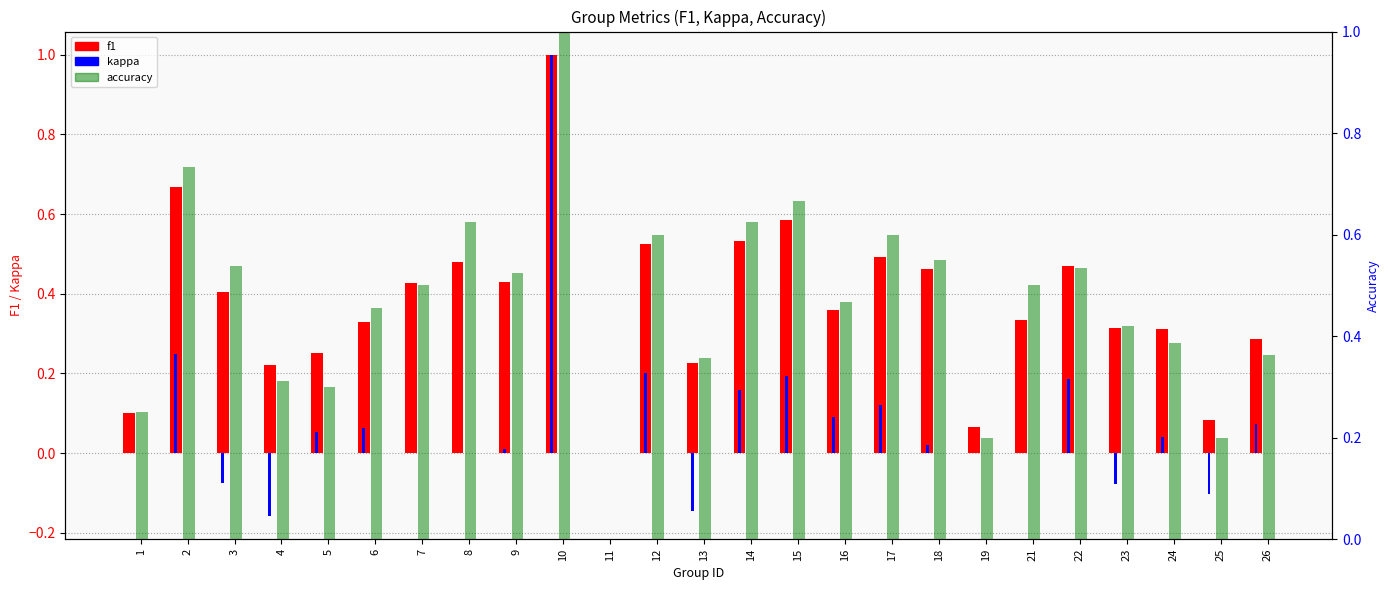

List the series in order of their overall mean, lowest first.

kappa, f1, accuracy